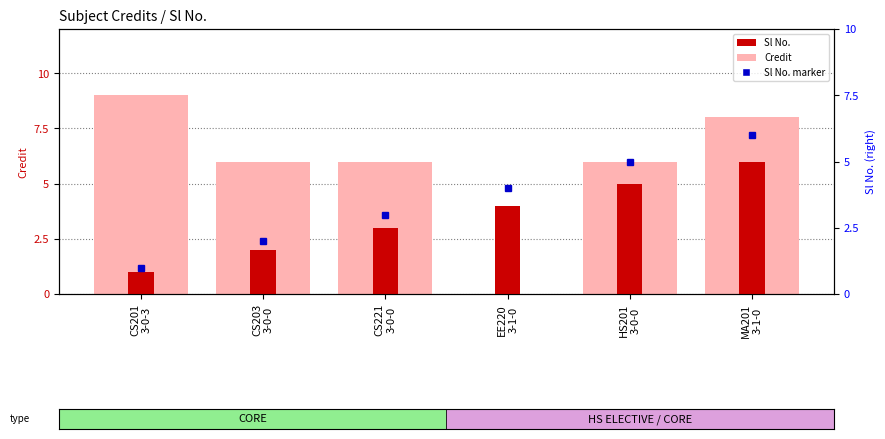

What is the average value of the Credit series?

6